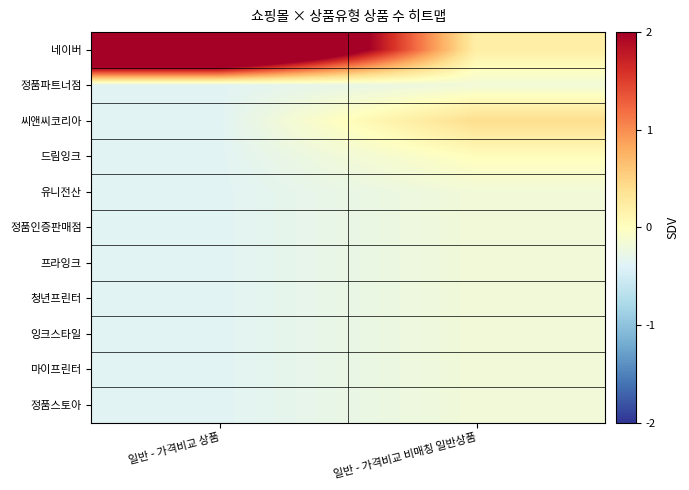

Rank the series at 일반 - 가격비교 비매칭 일반상품 from highest to lowest value.

씨앤씨코리아, 네이버, 드림잉크, 정품파트너점, 유니전산, 정품인증판매점, 프라잉크, 청년프린터, 잉크스타일, 마이프린터, 정품스토아